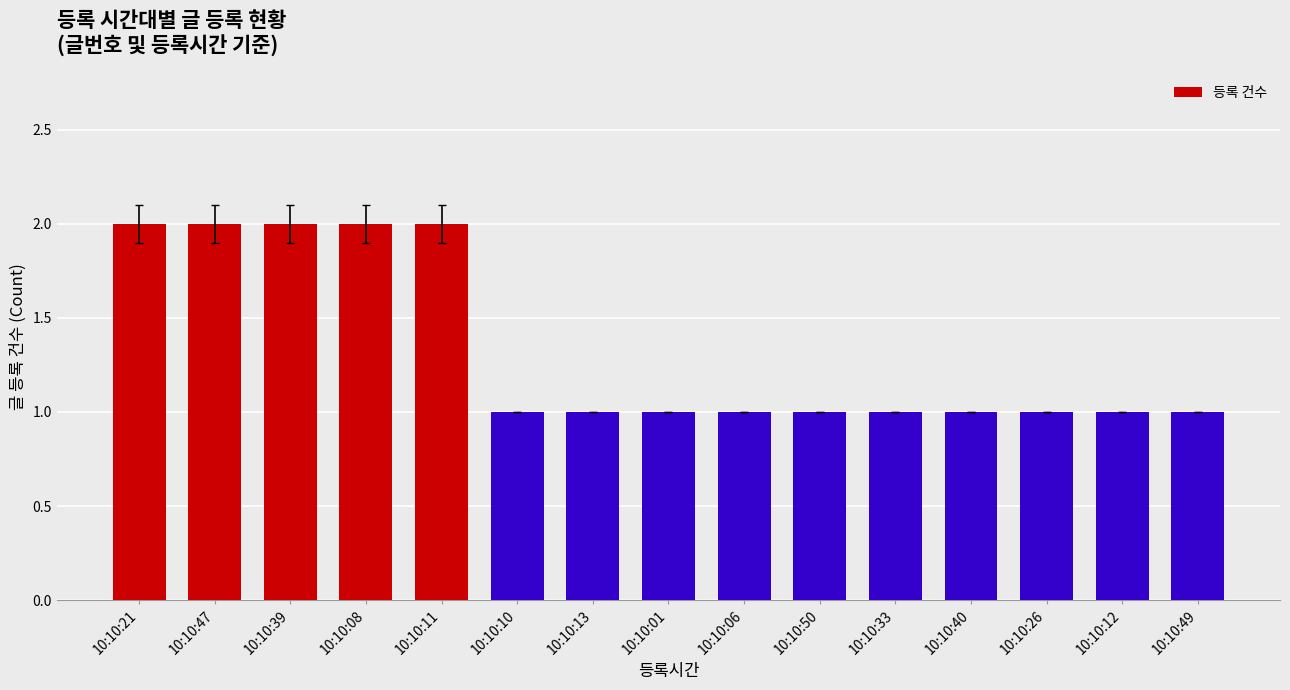

Approximately how many times larger is the value at 10:10:01 compared to 10:10:40?

1.0